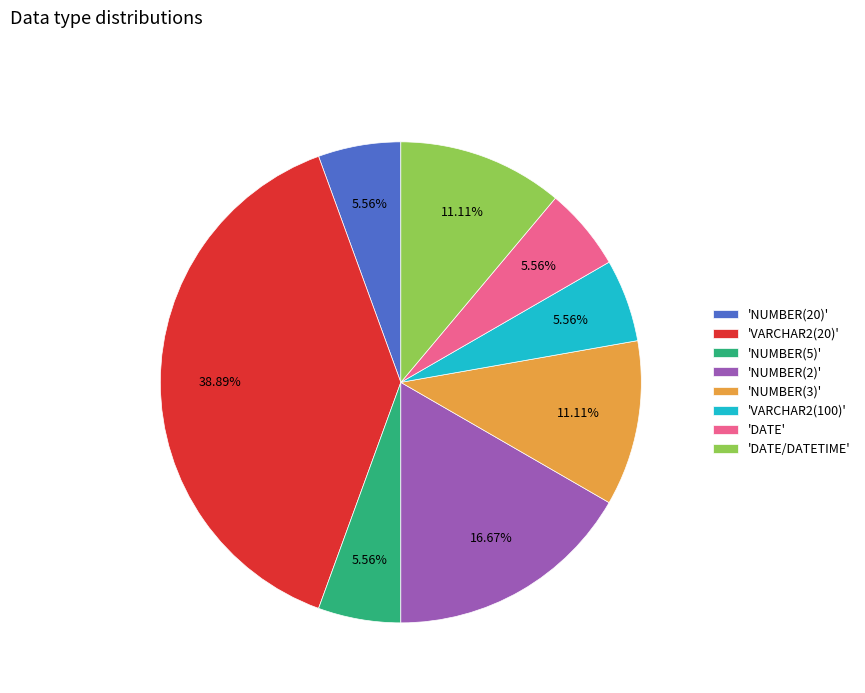

What is the largest slice in the pie chart?

'VARCHAR2(20)'